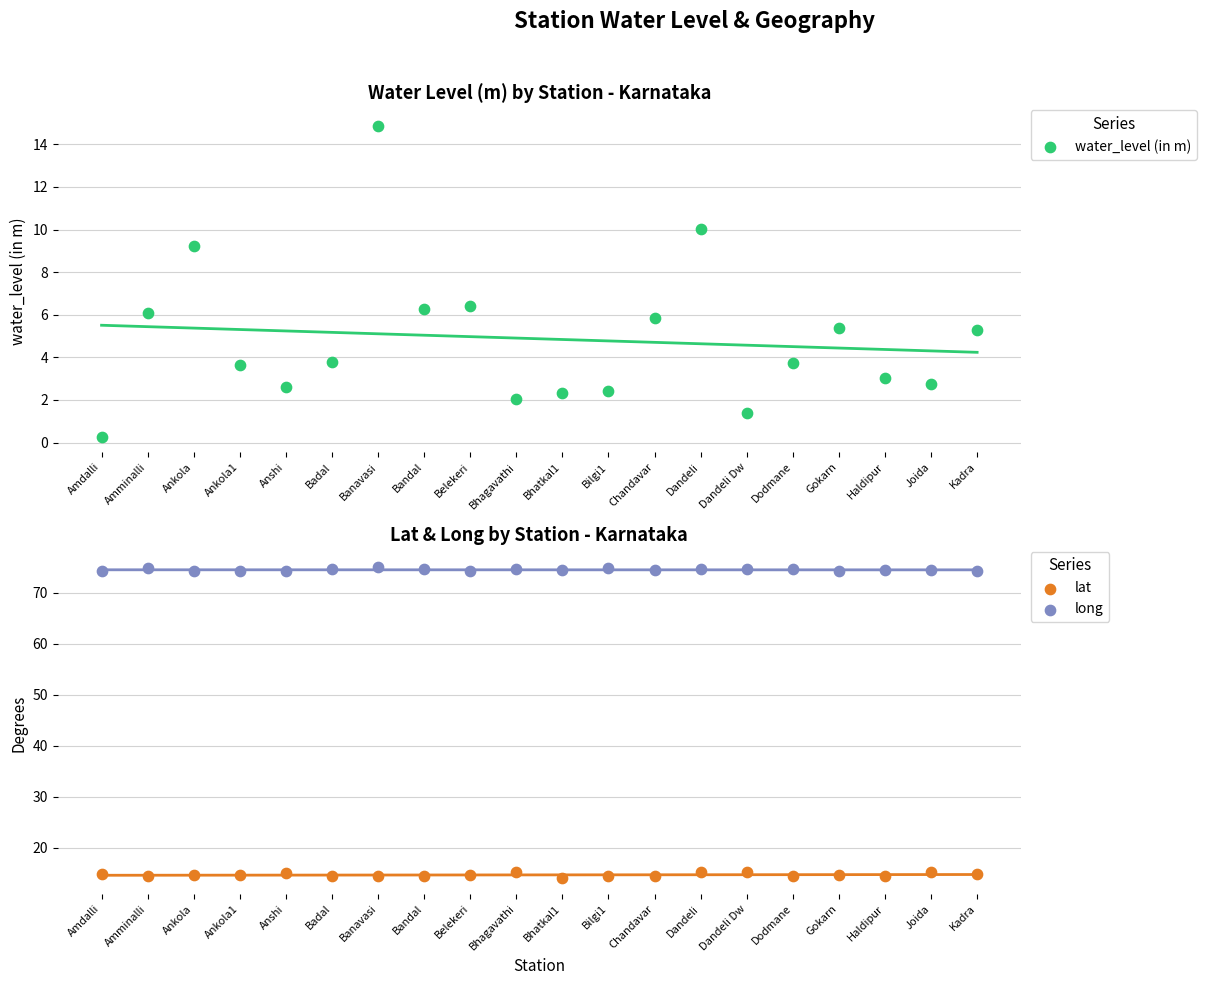

At which category is the sum across all series the highest?

Banavasi